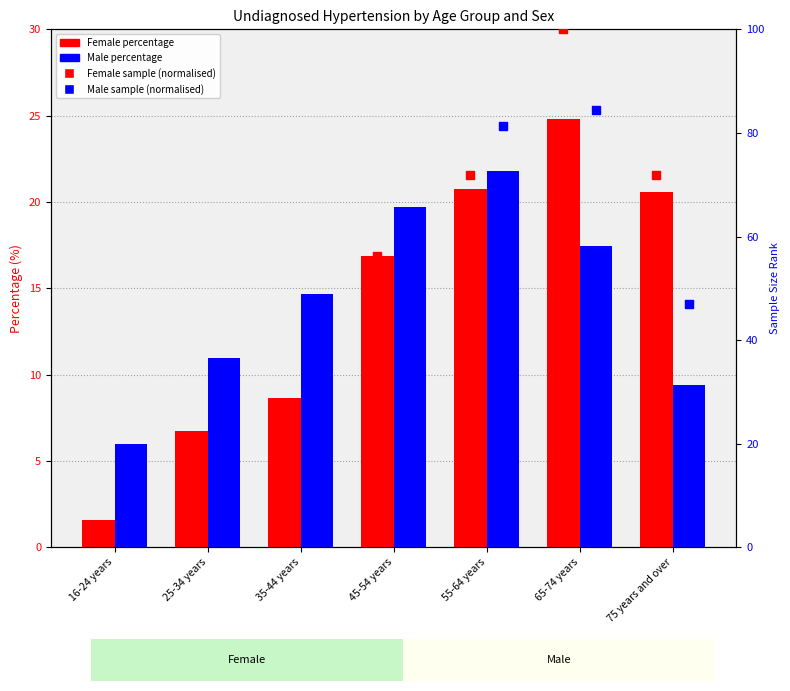

Which series has the widest spread of Y values?

Female sample (norm)